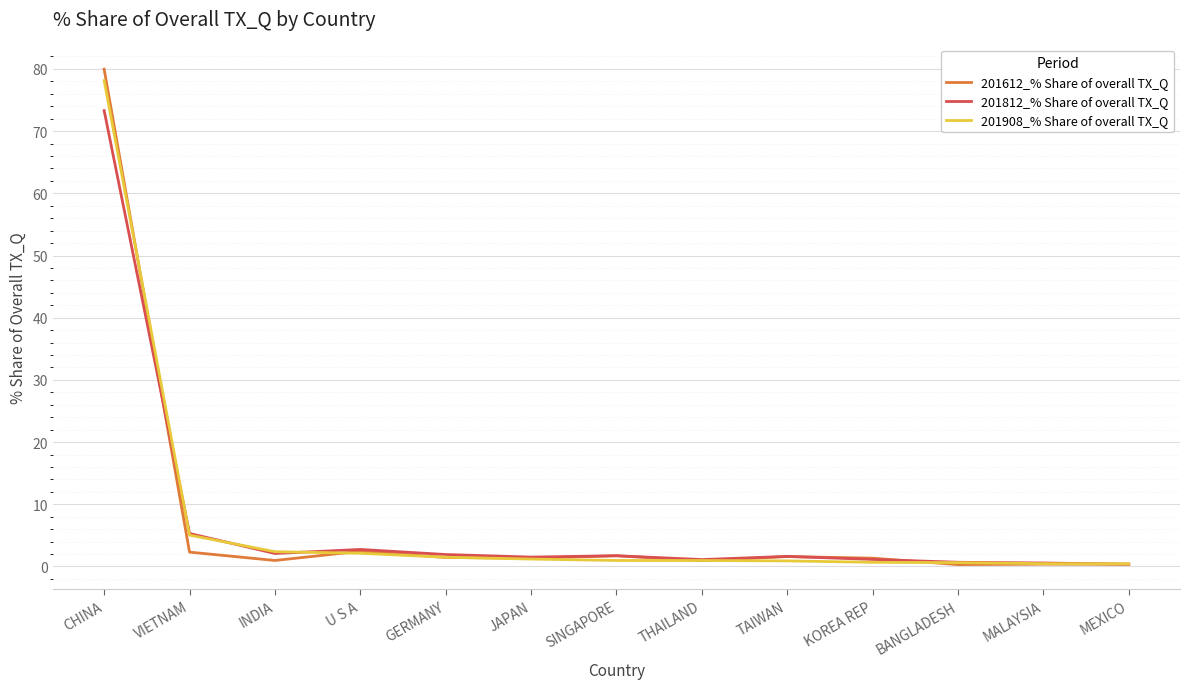

Where does the 201812_% Share of overall TX_Q series first go above 1?

CHINA